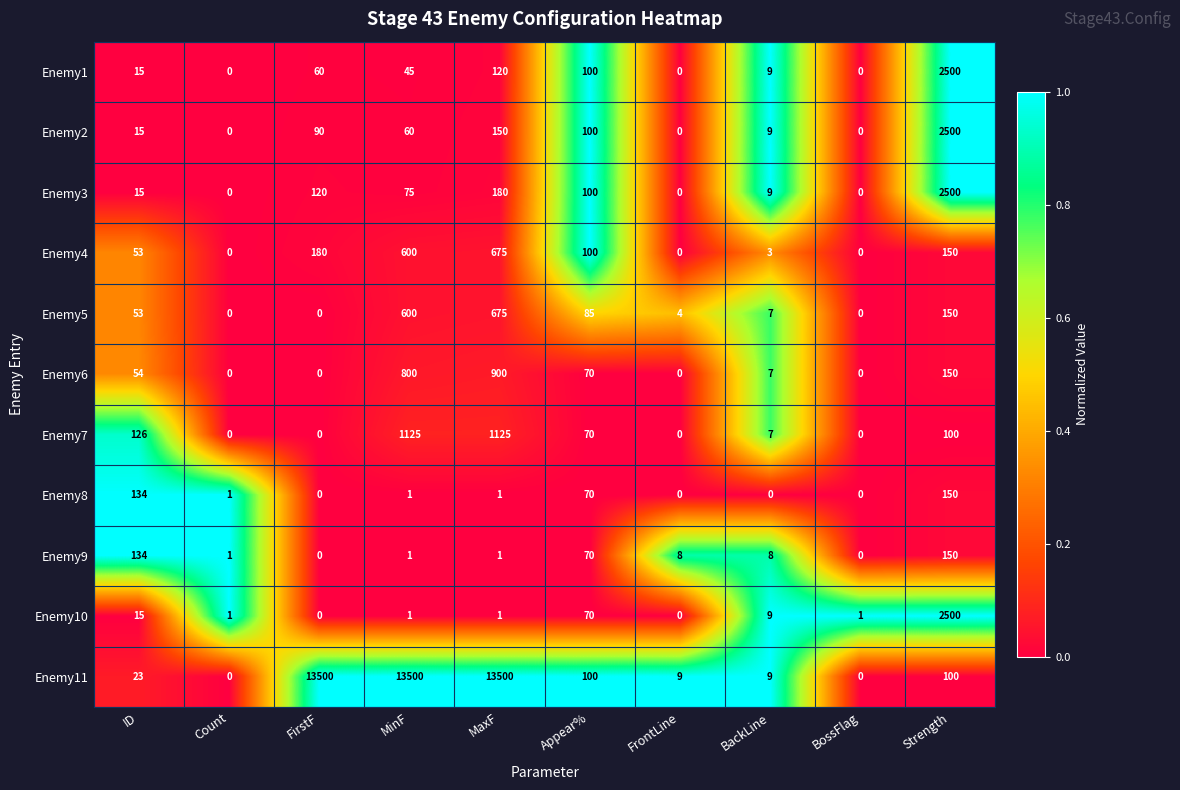

Between Appear% and BackLine, which series saw the biggest shift?

Enemy4